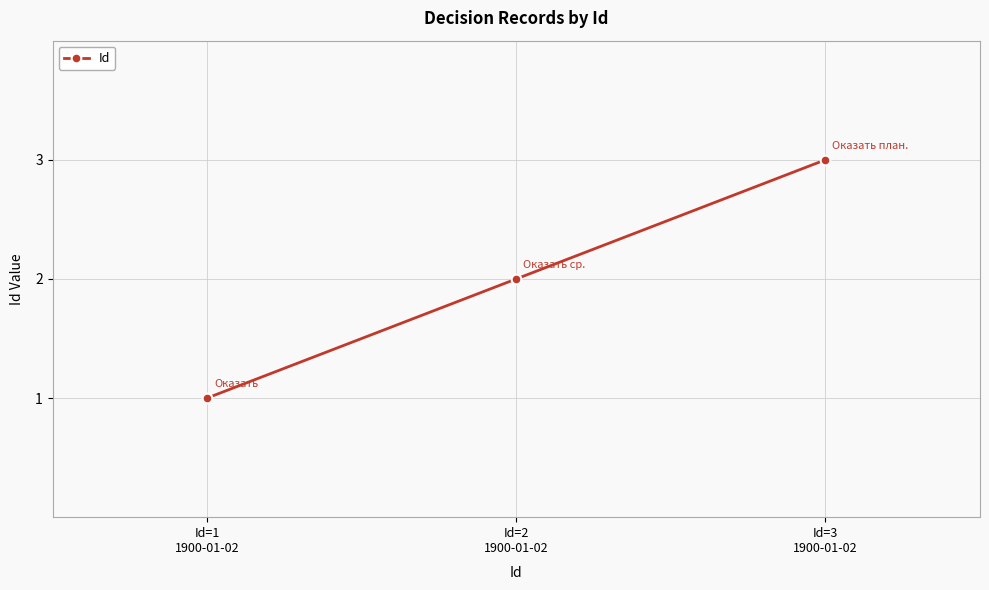

Is it true that the value at Id=1
1900-01-02 is 1?

True